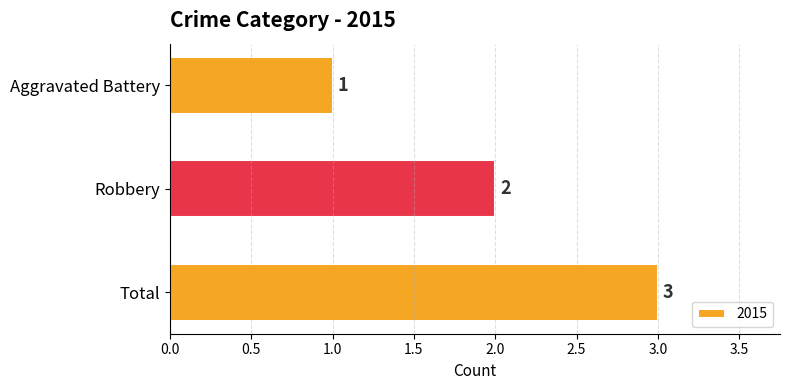

What is the change in value from Aggravated Battery to Total?

+2